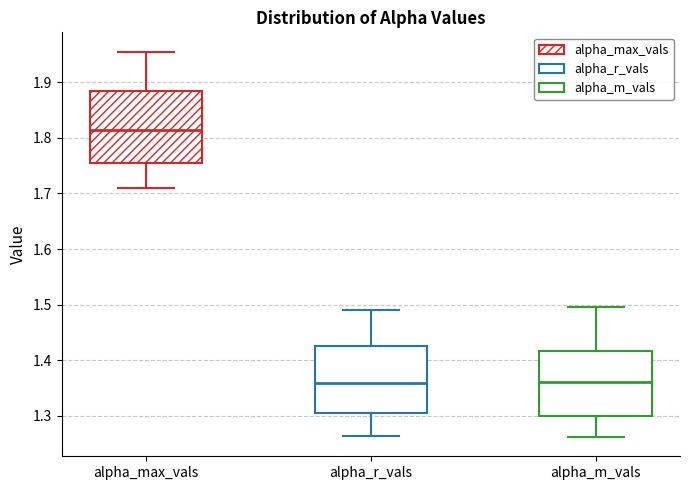

Where does the lower whisker of the box for alpha_max_vals end on the y-axis? The values are not printed on the chart, so give them approximately, as read against the axis.

1.71